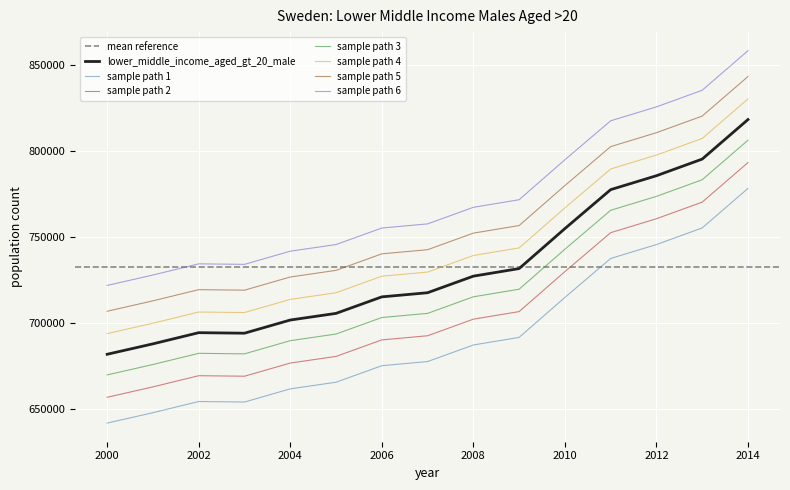

Which label corresponds to the largest value in the chart?

2014